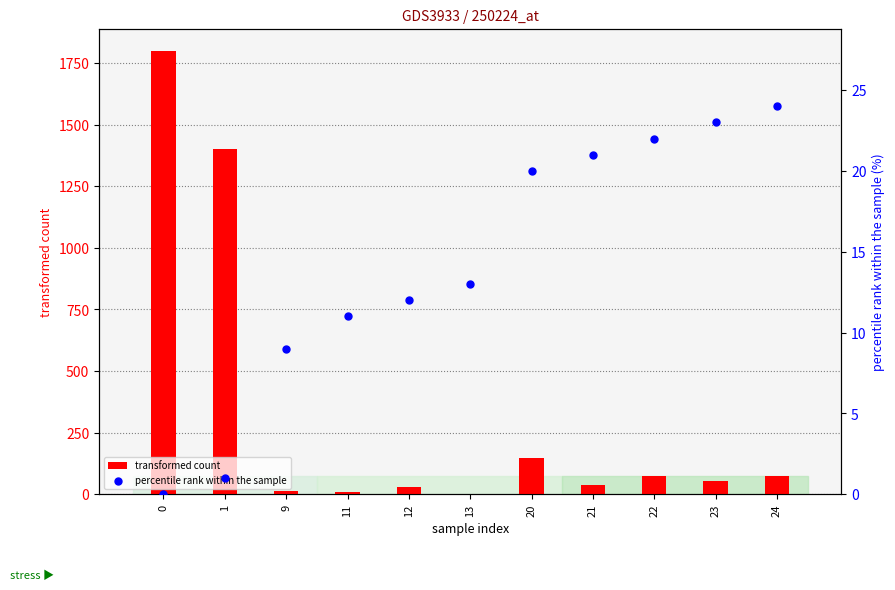

Which series has the largest Y range (max minus min)?

transformed count